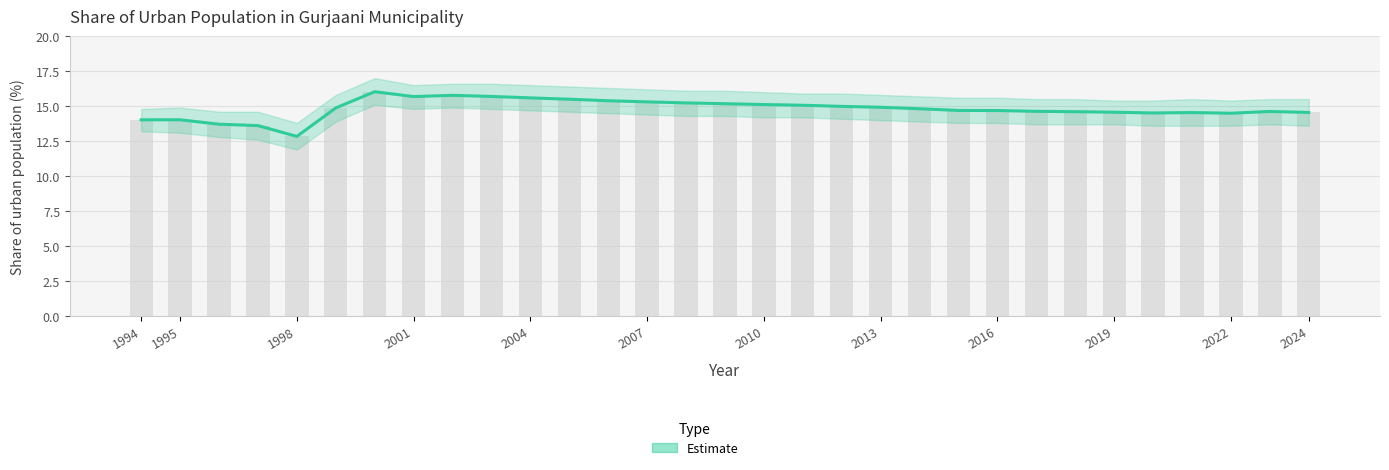

How many series are shown in this chart?

1